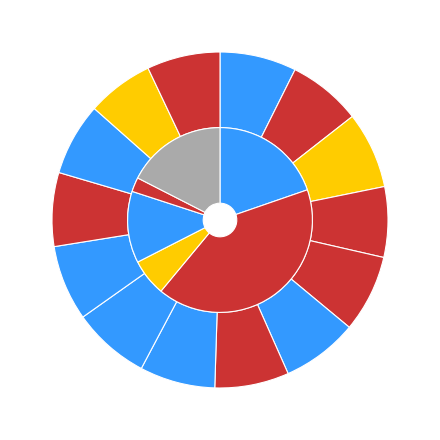

Does GSM1587836 represent more than half of the total?

No